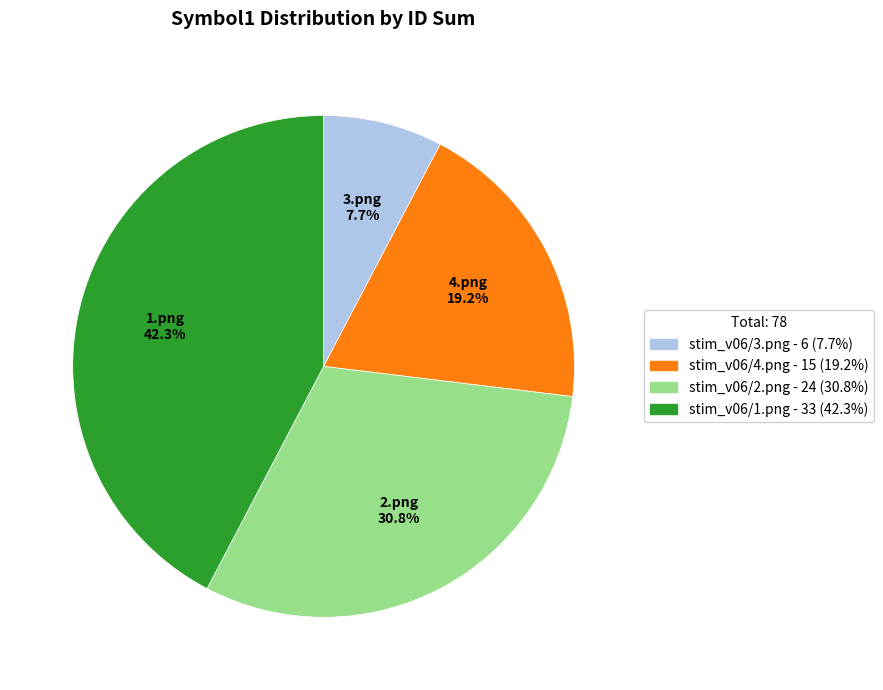

Is there any slice that represents more than half of the pie?

No